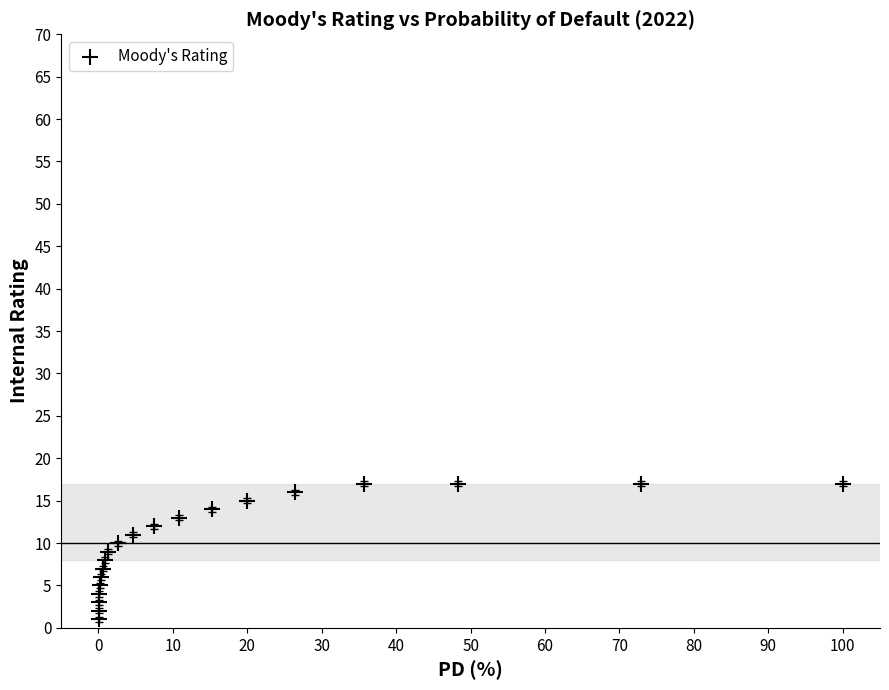

What is the range of Y values (max minus min)?

16